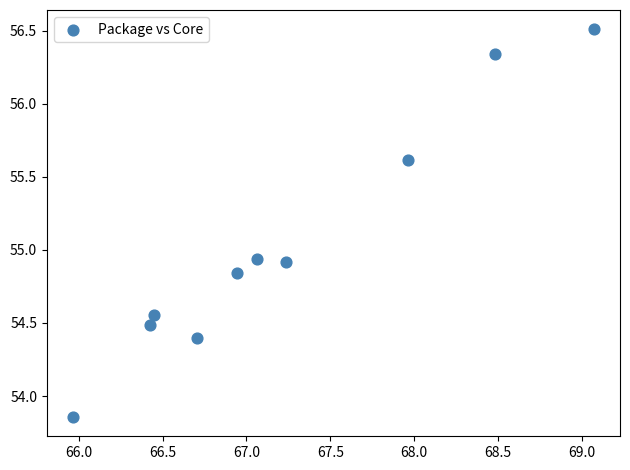

What is the average X value?

67.2